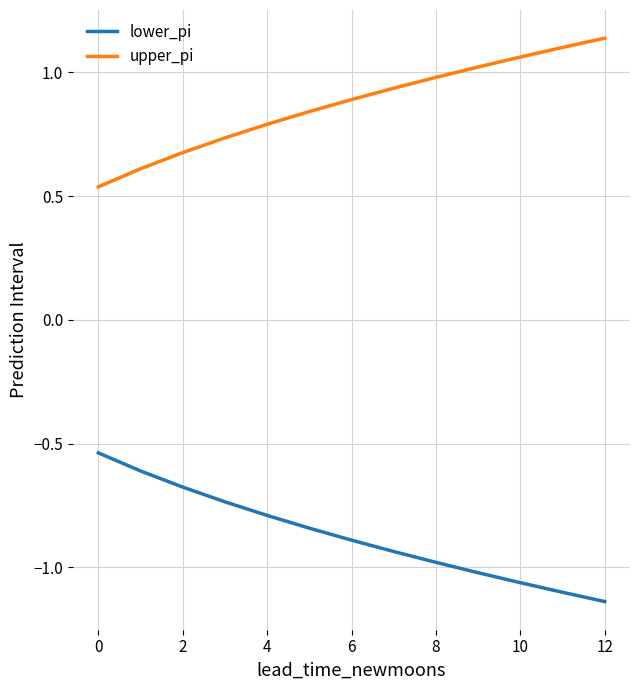

At how many categories does at least one series exceed 0?

13